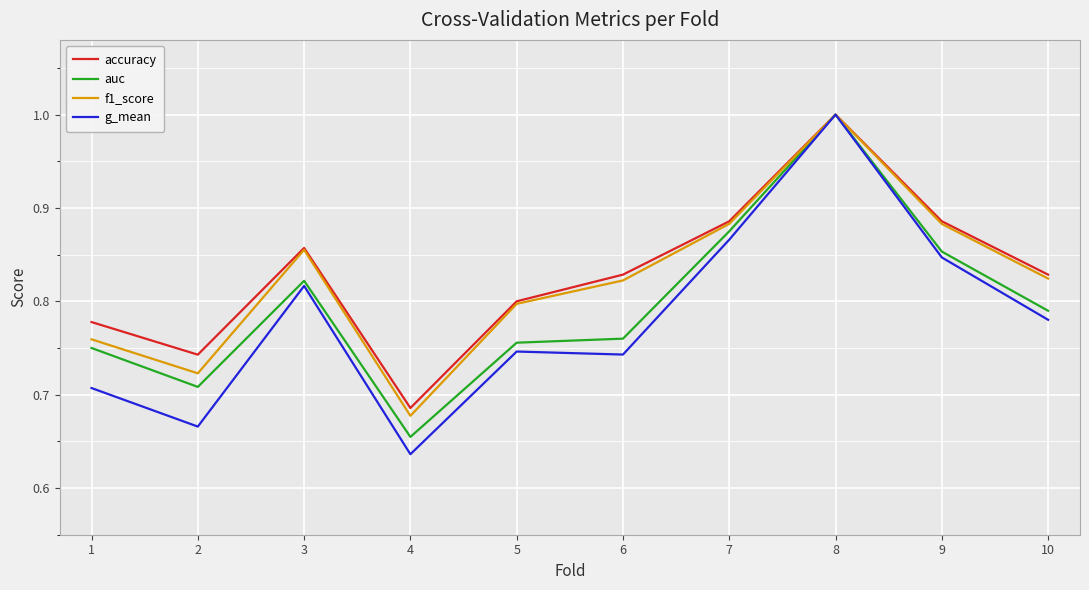

Count the number of data series in this chart.

4